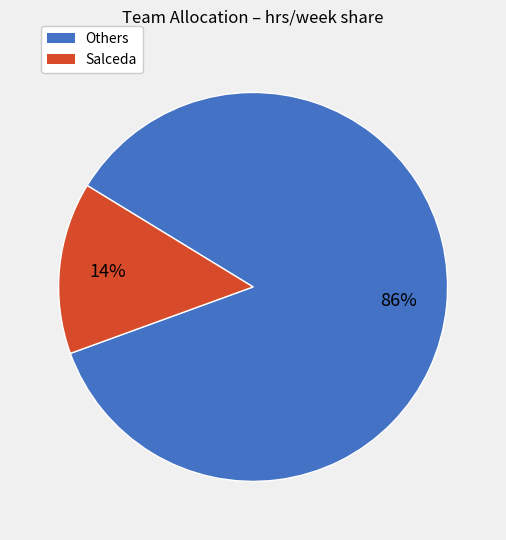

Does any single category account for the majority?

Yes